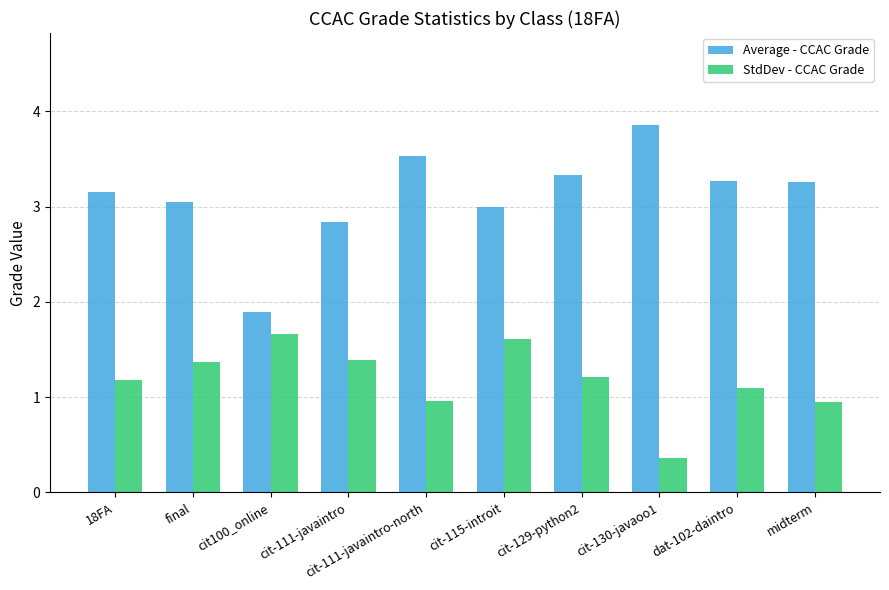

Which series has the largest total across all categories?

Average - CCAC Grade